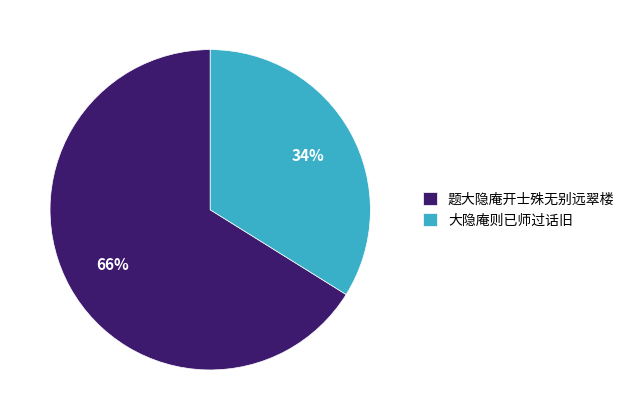

Which category has the smallest portion of the pie?

大隐庵则已师过话旧